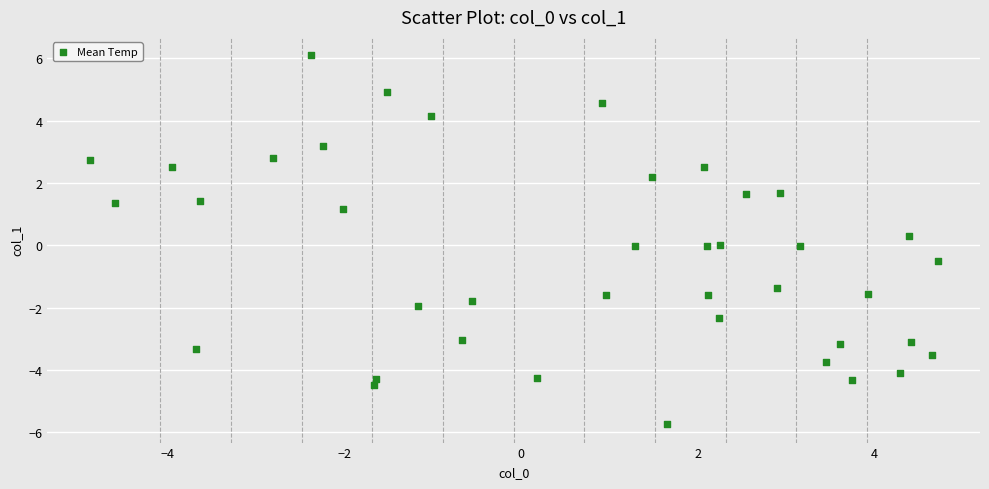

What is the range of X values (max minus min)?

9.6